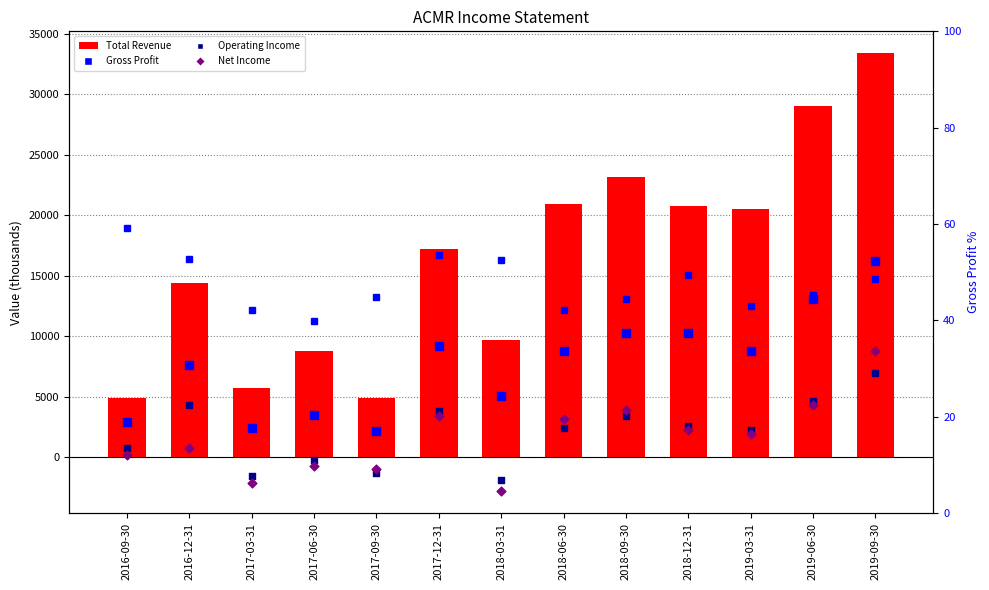

Which series has the widest spread of Y values?

Total Revenue